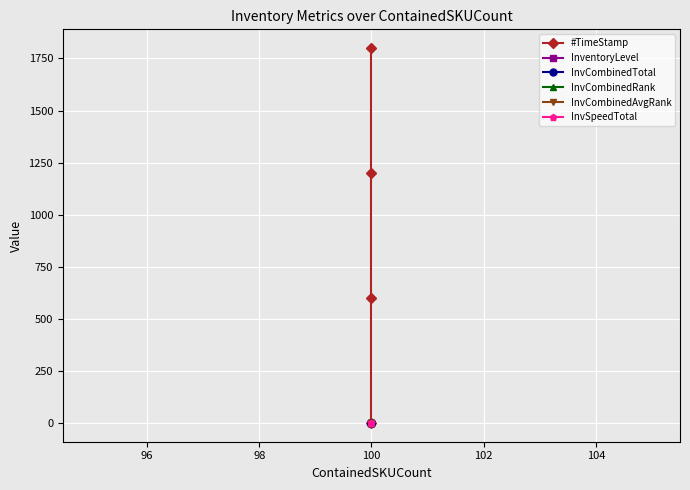

At which category is the sum across all series the highest?

100